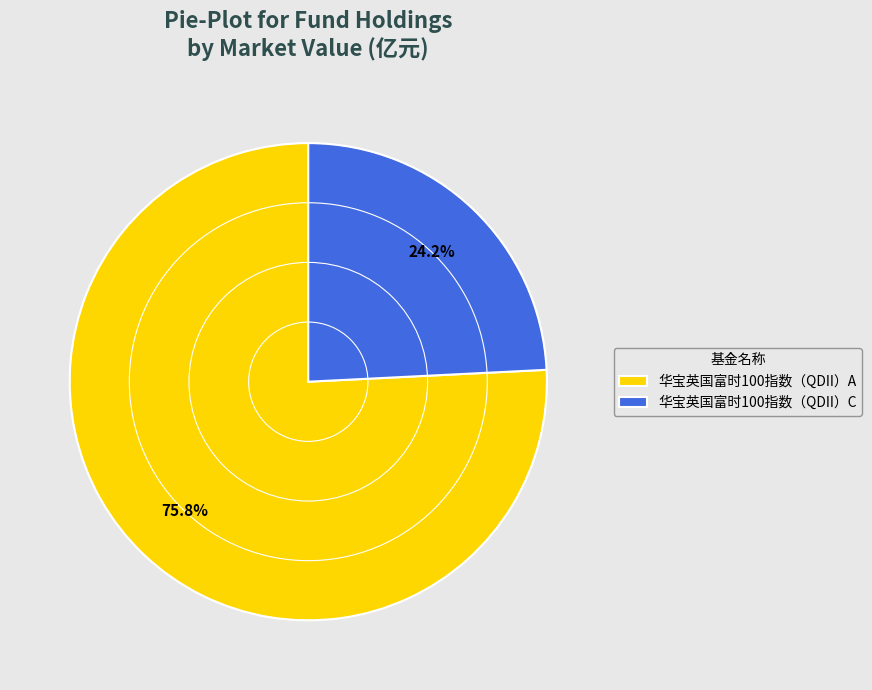

To the nearest percent, what portion does 华宝英国富时100指数（QDII）C represent?

24%